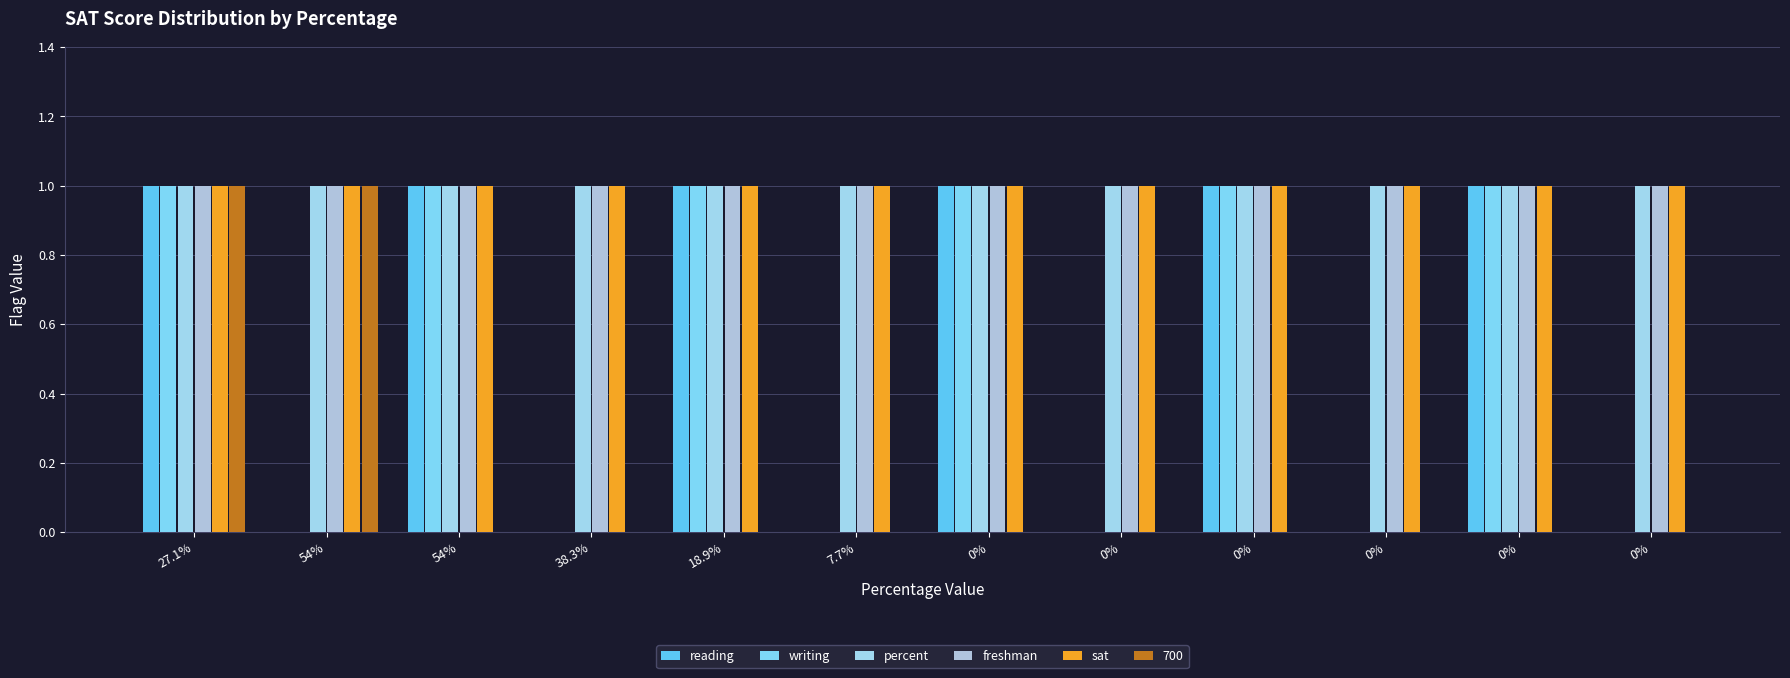

Which has a higher value, 18.9% or 0%?

18.9%